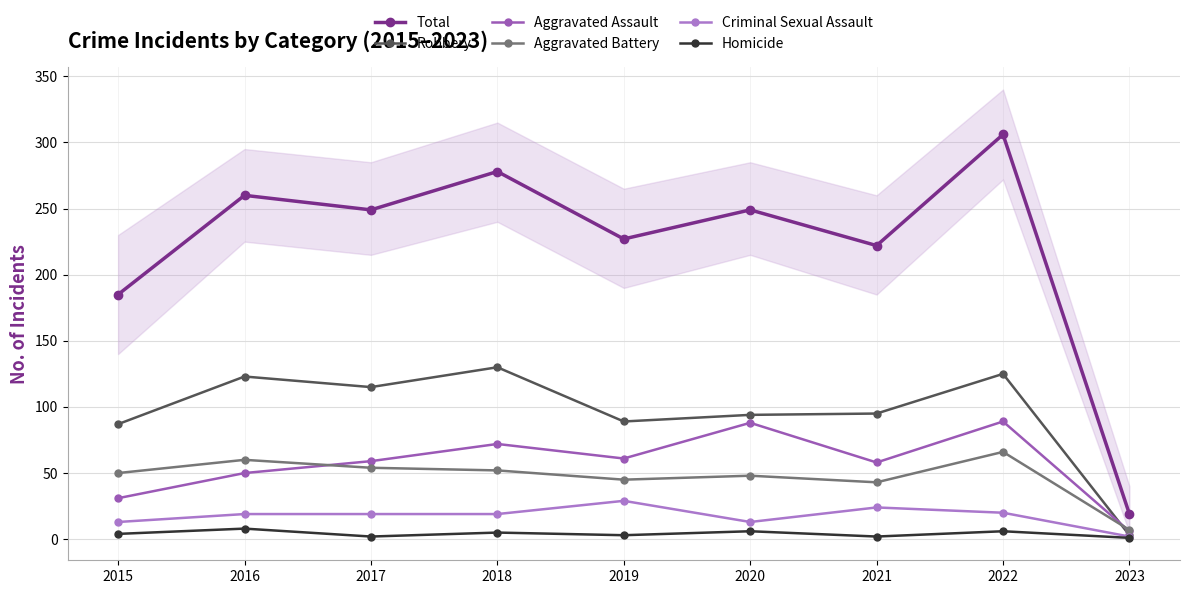

How many data points does each series have?

9